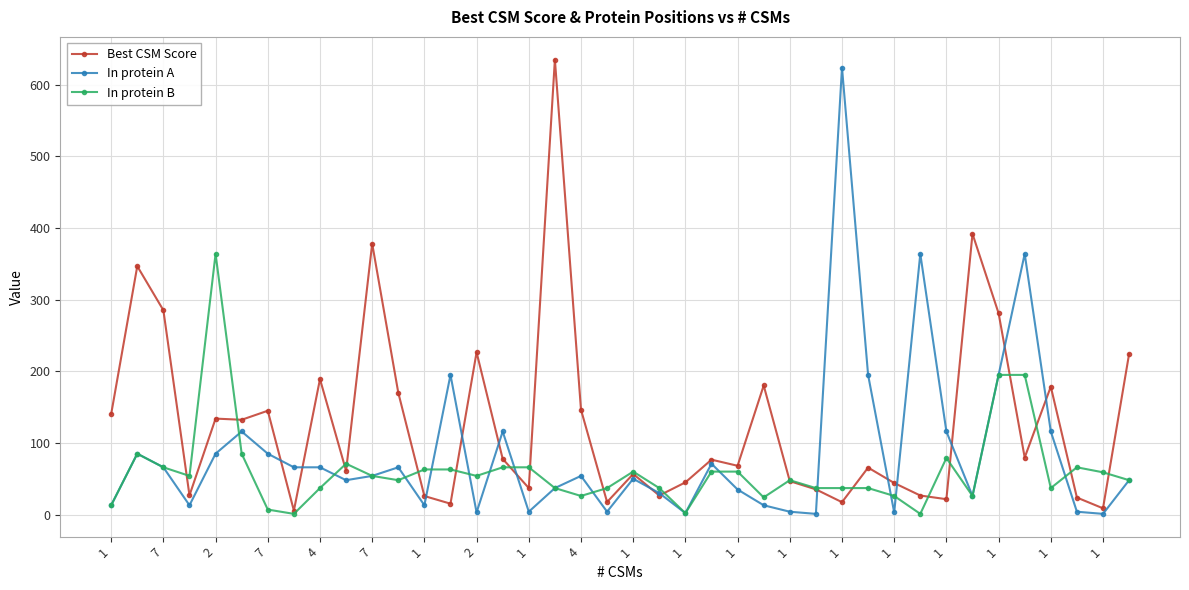

What is the value of the Best CSM Score point at the 16th from the left?

77.8